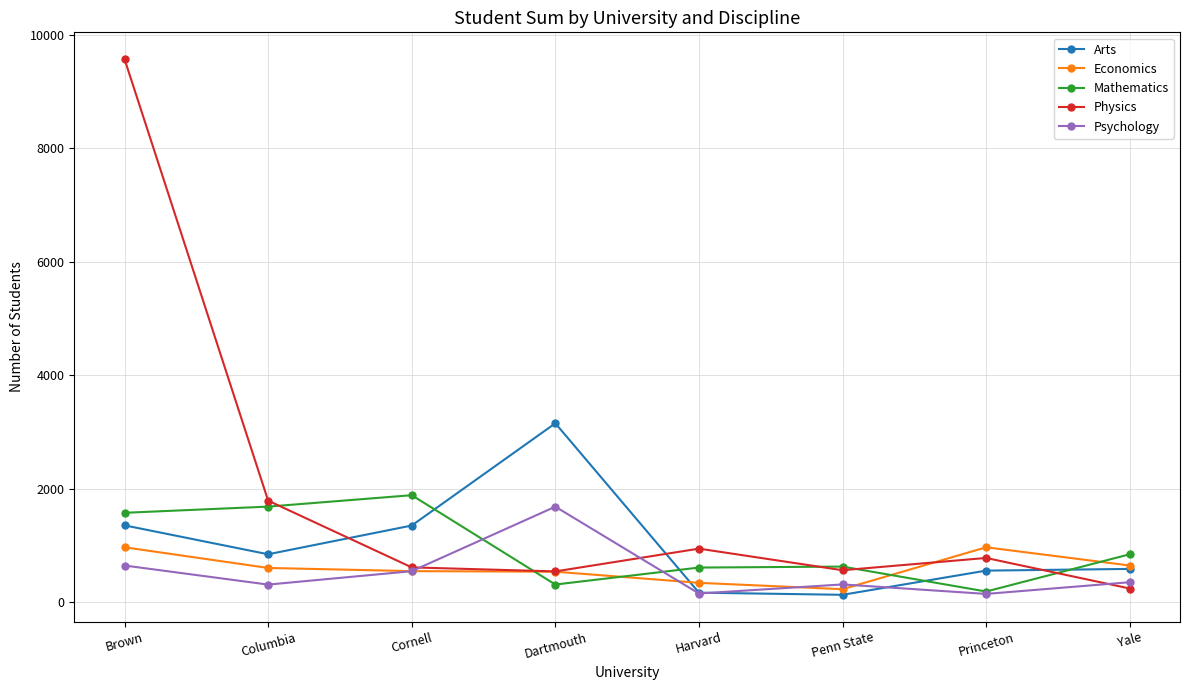

What is the smallest value displayed?

135